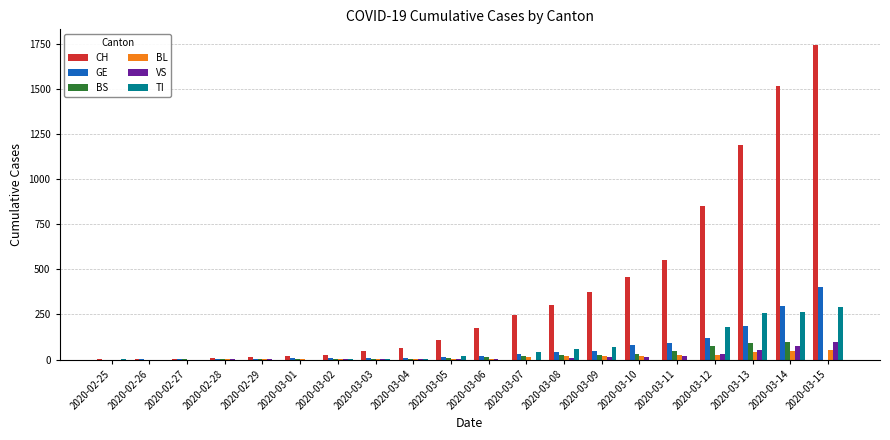

Which series has the largest total across all categories?

CH